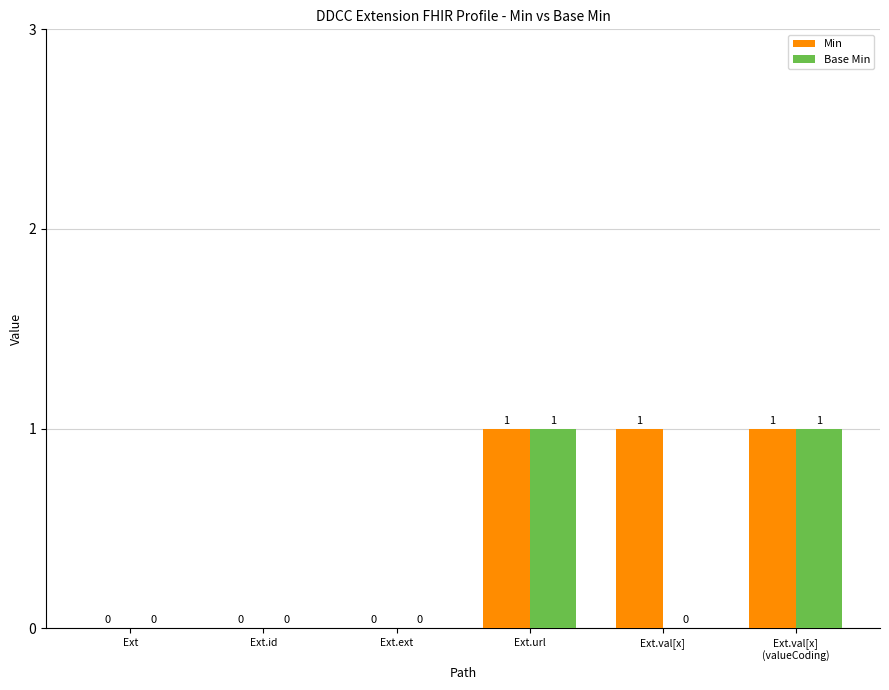

How many positive values does the Base Min series have?

2